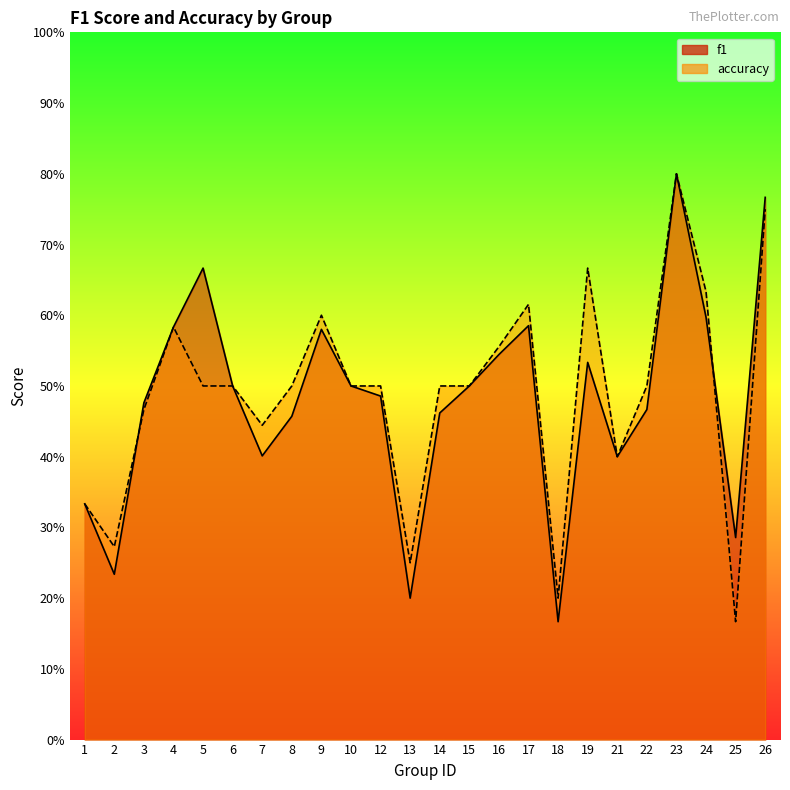

What is the approximate value of f1 at 26?

0.8